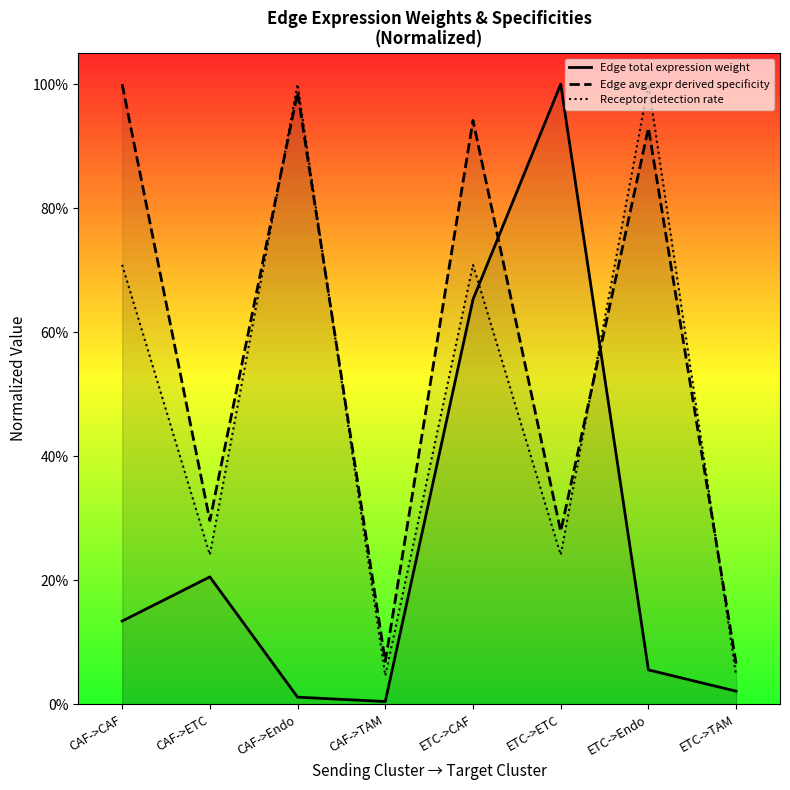

What is the value of the Receptor detection rate point at the 1st from the left?

0.7